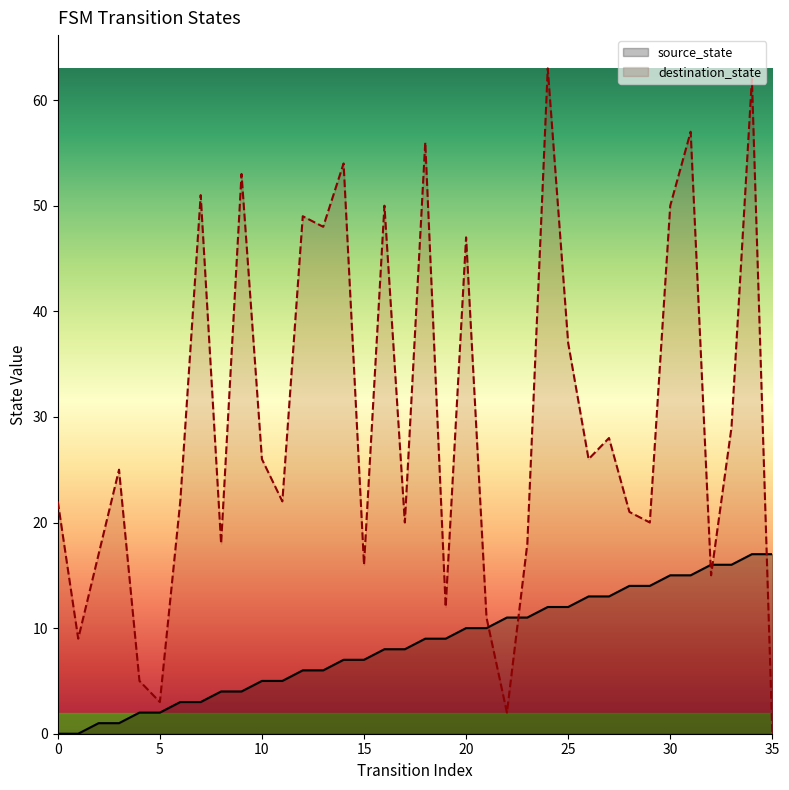

What value does the source_state series have at 23, to the nearest 10?

10